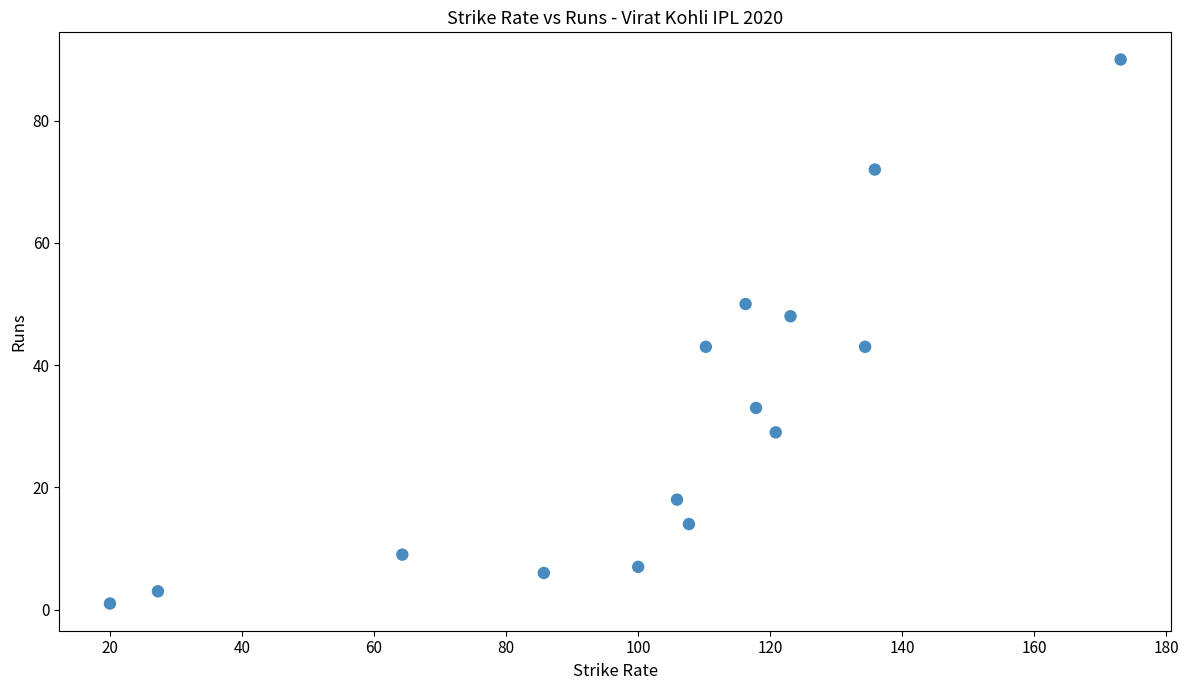

What is the range of Y values (max minus min)?

89